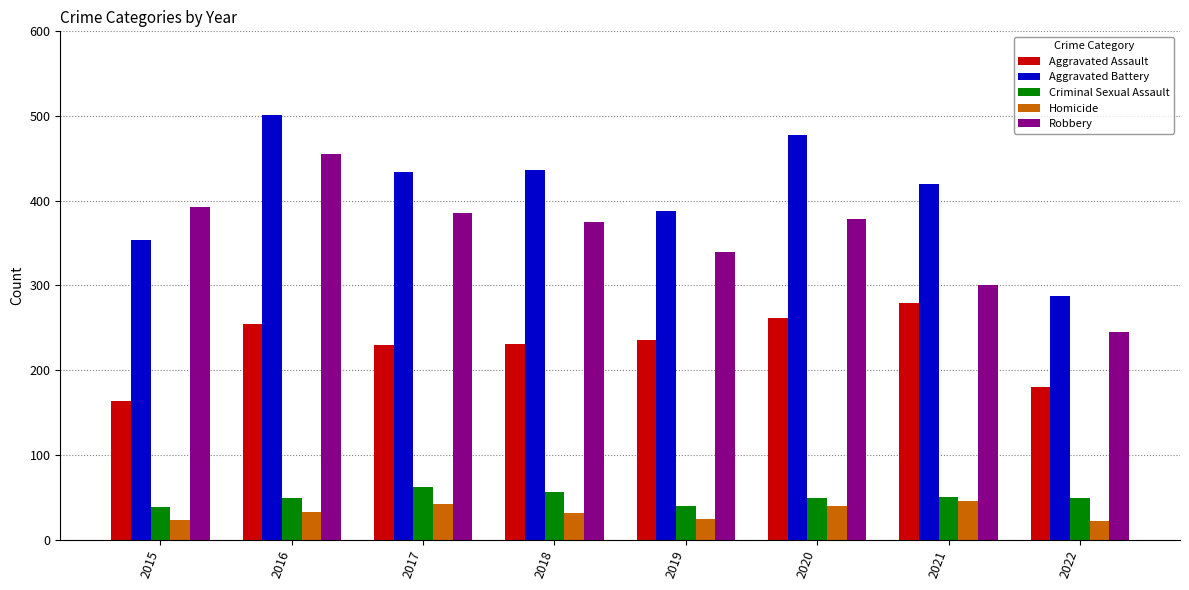

Is the value of Criminal Sexual Assault at 2021 greater than the value of Aggravated Battery at 2017?

No